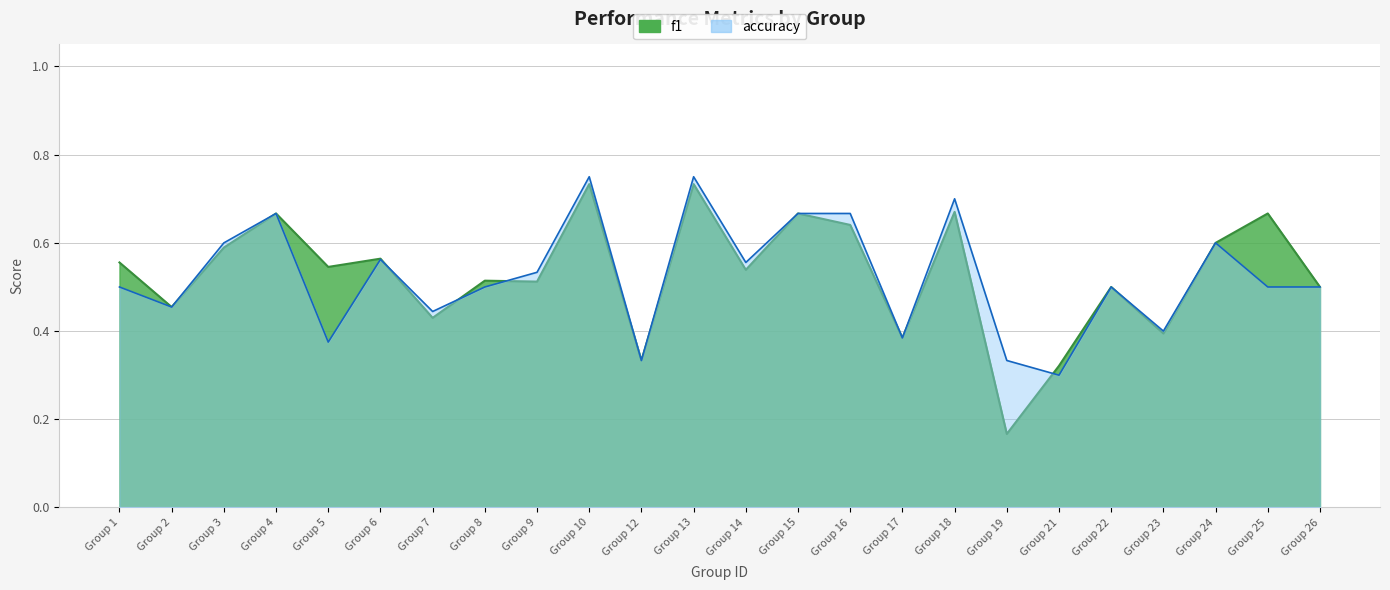

Does the chart have visible grid lines?

Yes